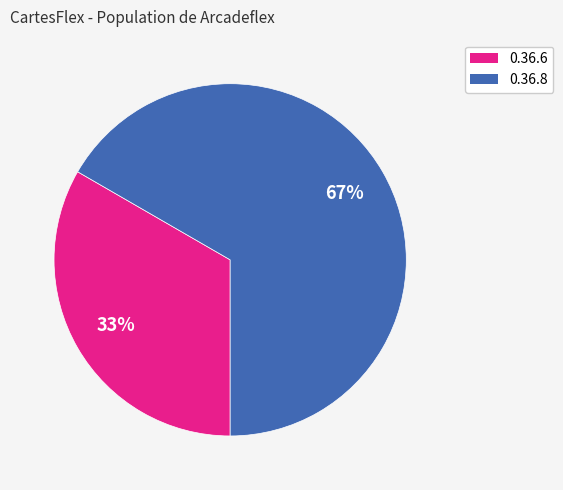

Is 0.36.6 the majority of the pie?

No